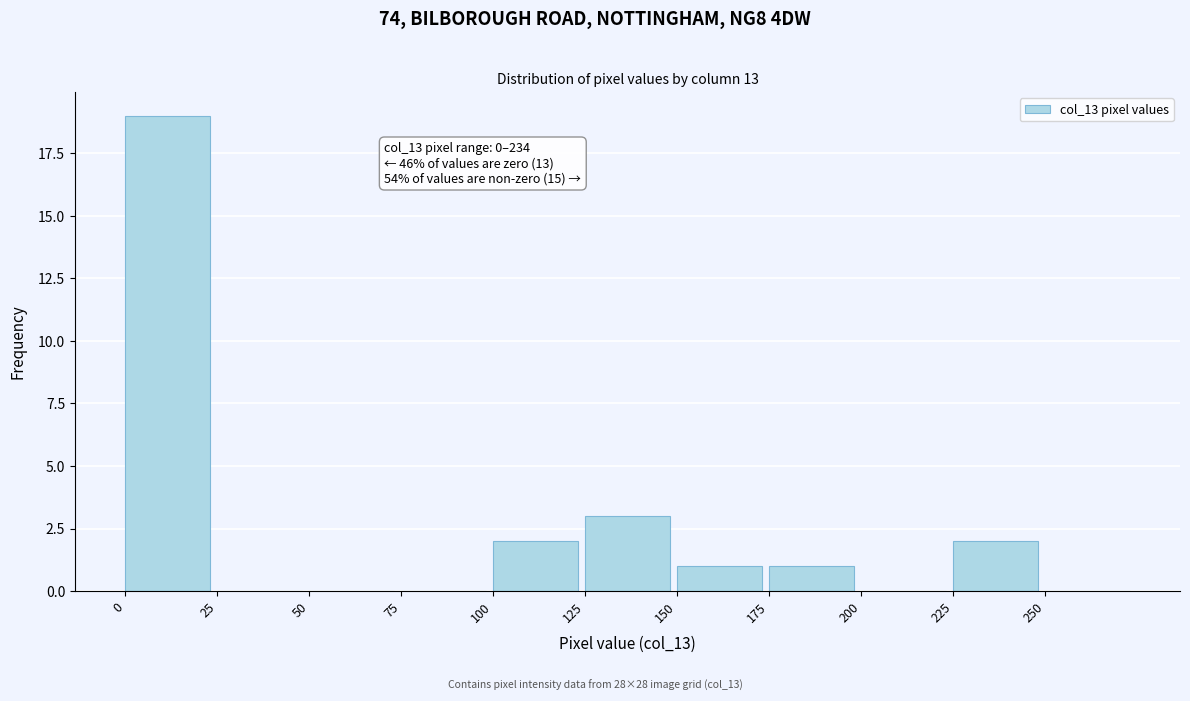

Which range on the x-axis has the tallest bar?

0 to 25